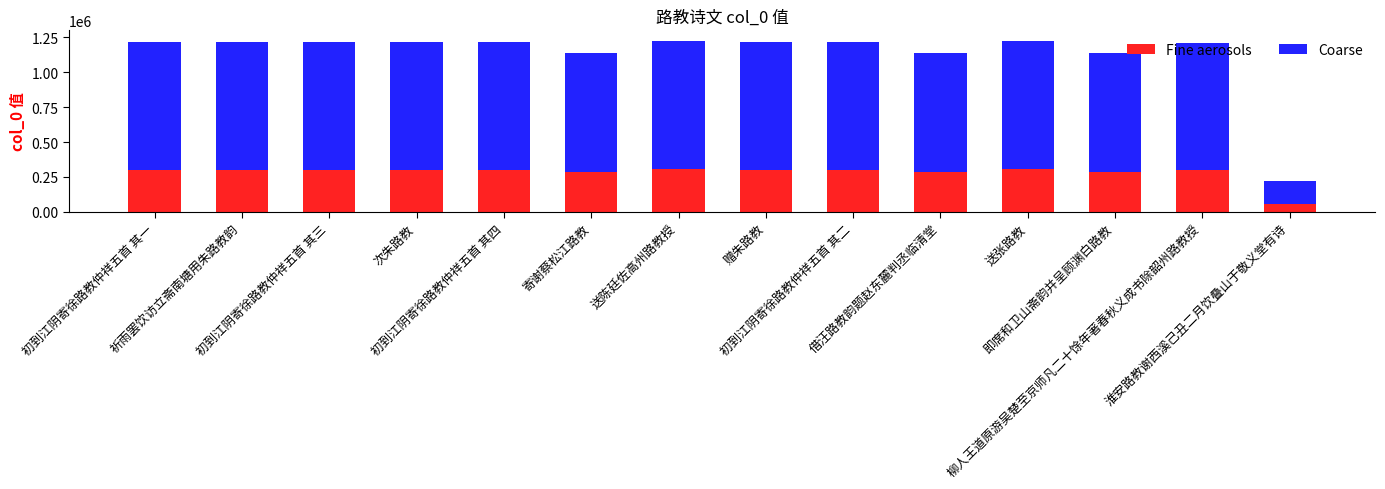

Are the bars grouped side by side (vs. stacked)?

No